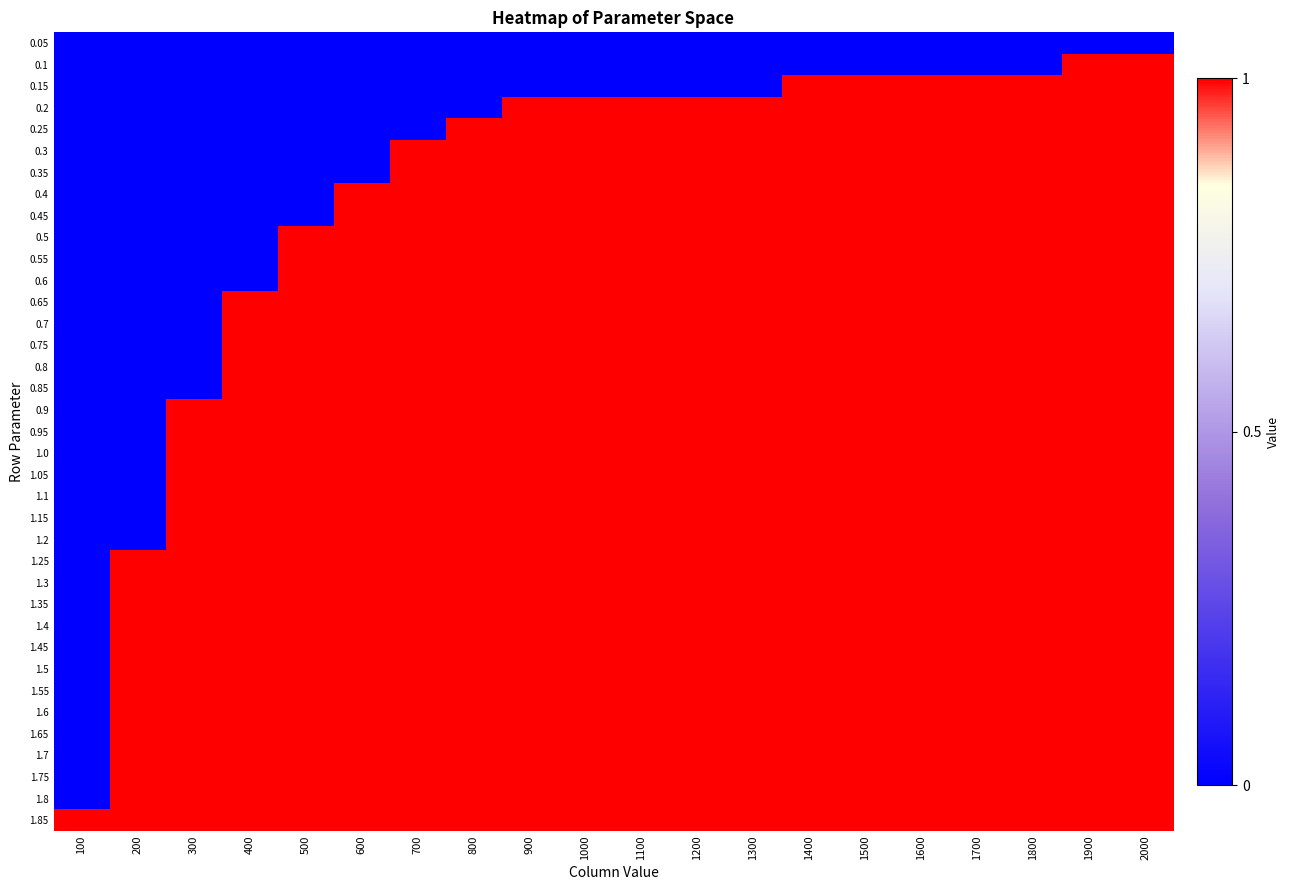

Which series has the largest total across all categories?

1.85